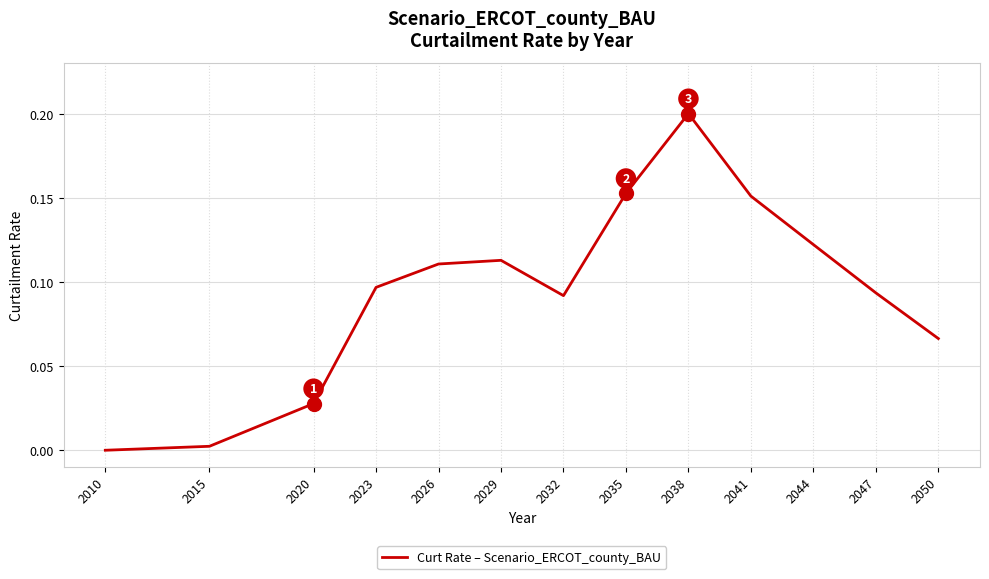

The value at 2010 is 0.1. True or false?

False